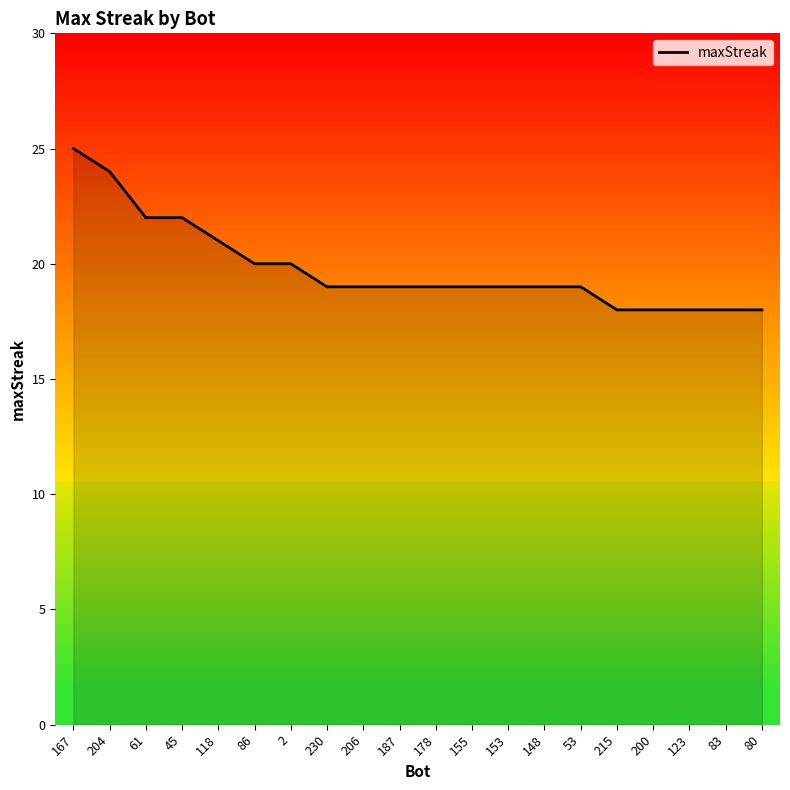

At which category does the chart reach its peak across all series?

167